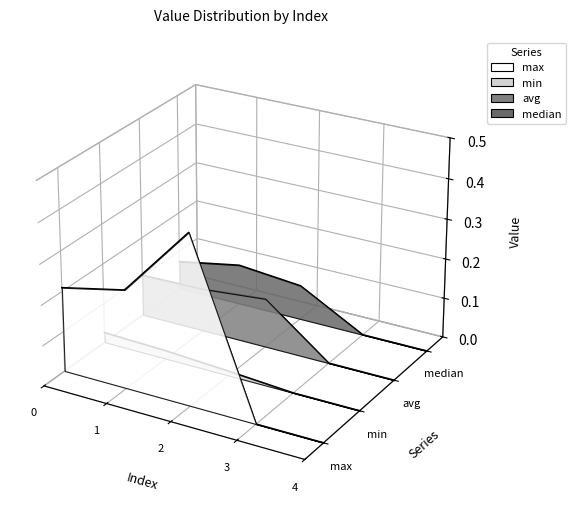

Rank the categories by max value from lowest to highest.

4, 3, 1, 0, 2